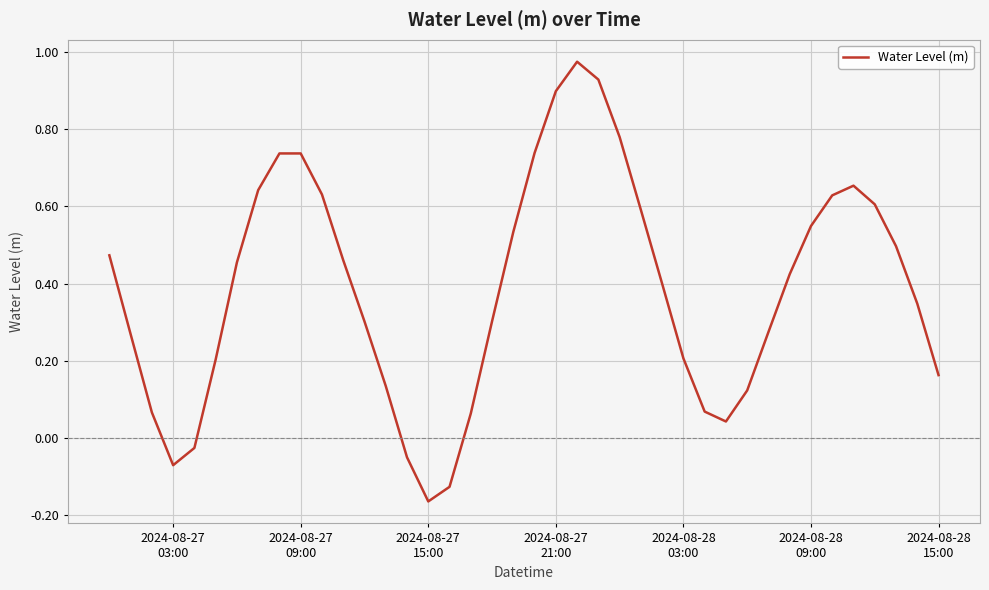

Count the number of values greater than 0.

35